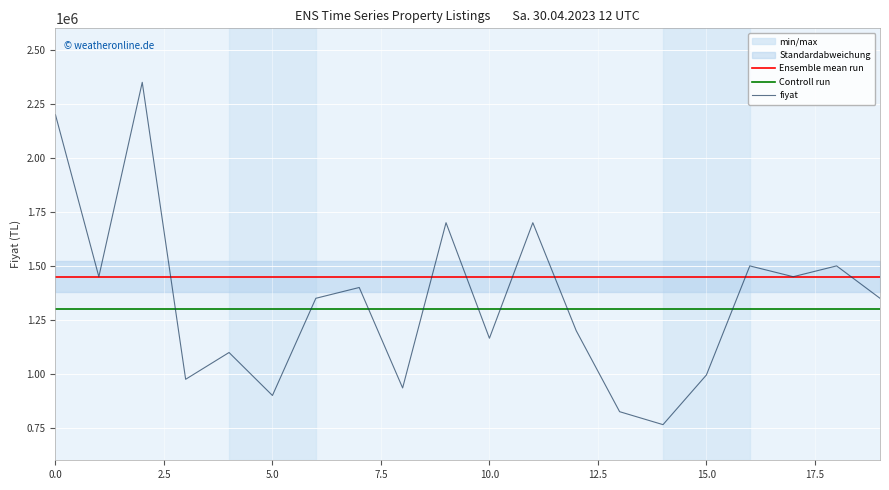

Is the value of Controll run at 18 greater than the value of Ensemble mean run at 14?

No